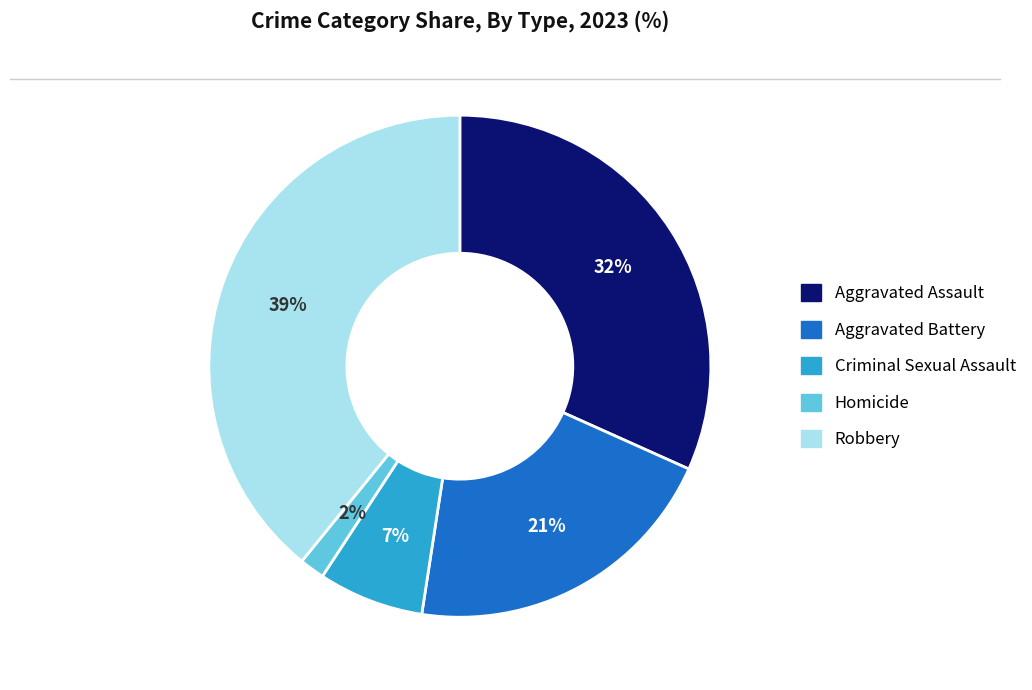

Between Robbery and Aggravated Battery, which is larger?

Robbery